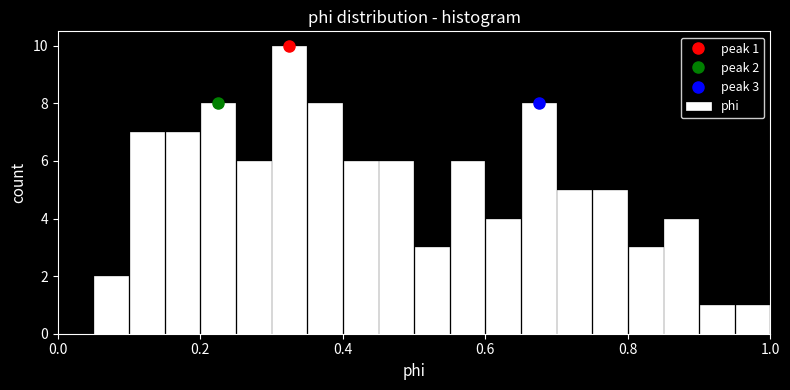

Read against the x-axis, roughly where is the centre of the tallest bar?

0.32